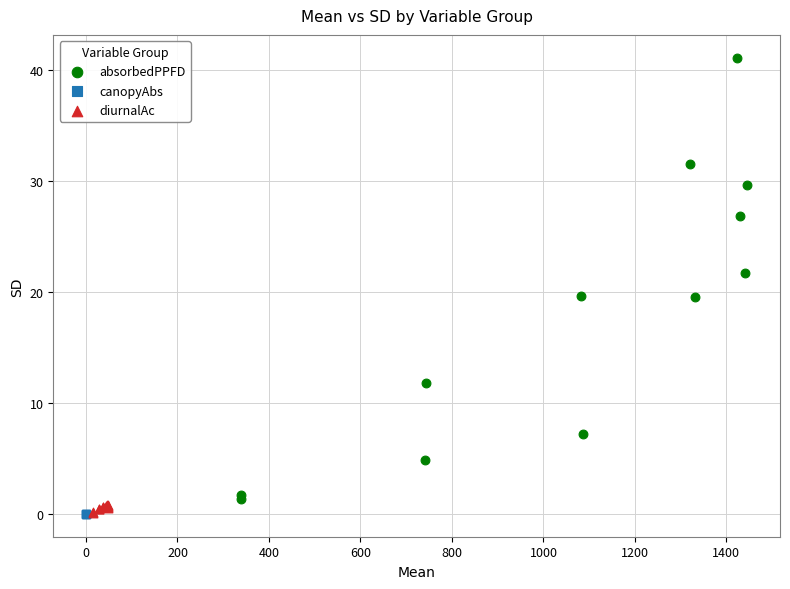

Which series has the widest spread of Y values?

absorbedPPFD